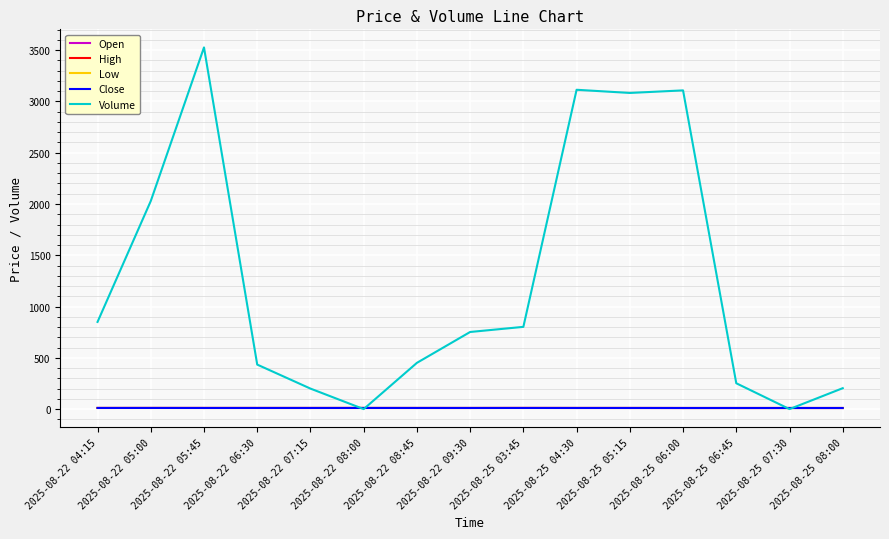

Where is the first local maximum for Volume?

2025-08-22 05:45